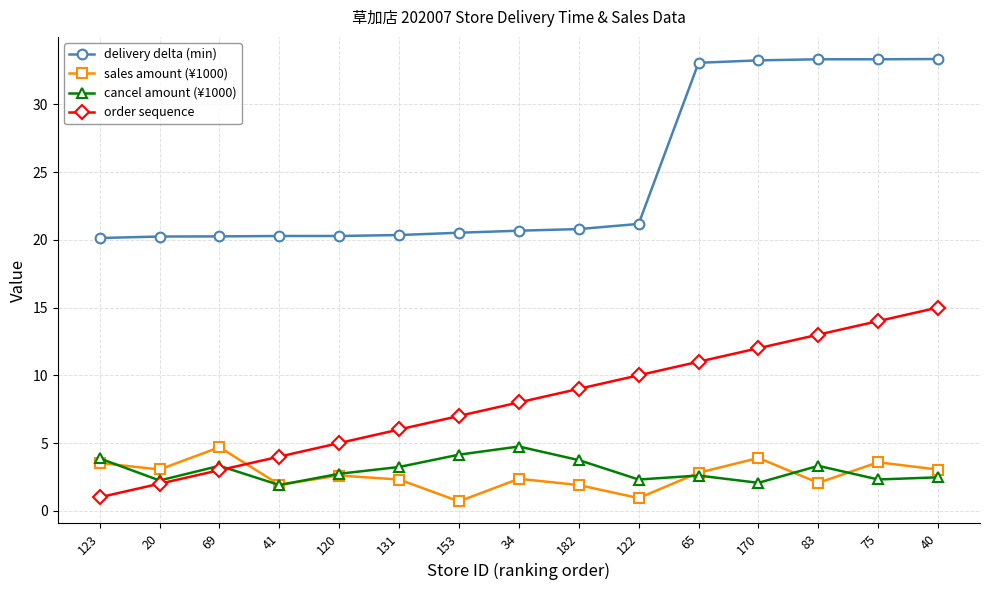

What is the maximum value shown in the chart?

33.3